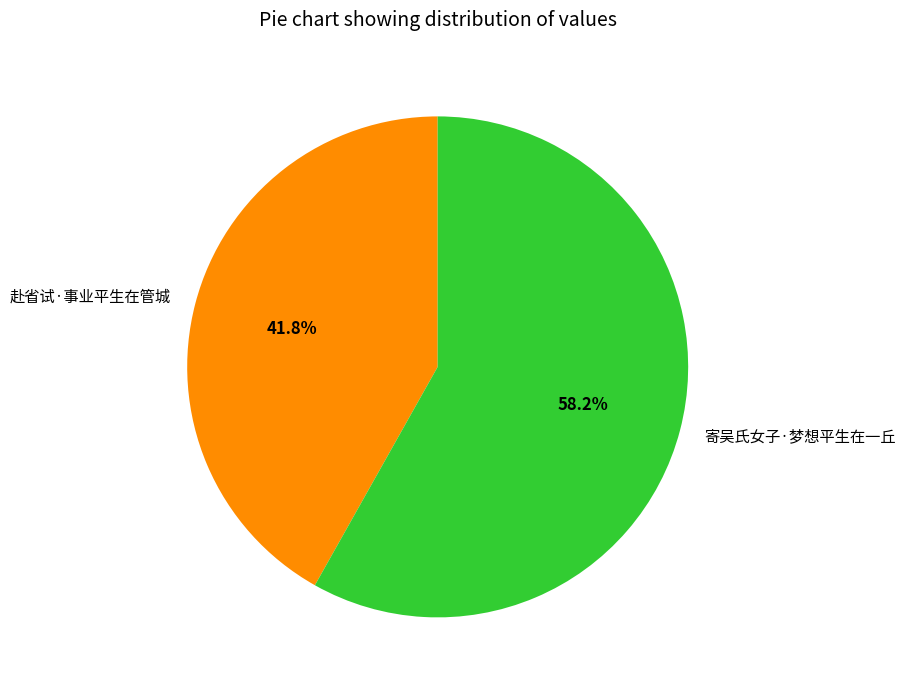

What is the ratio of the value at 赴省试·事业平生在管城 to the value at 寄吴氏女子·梦想平生在一丘?

0.7